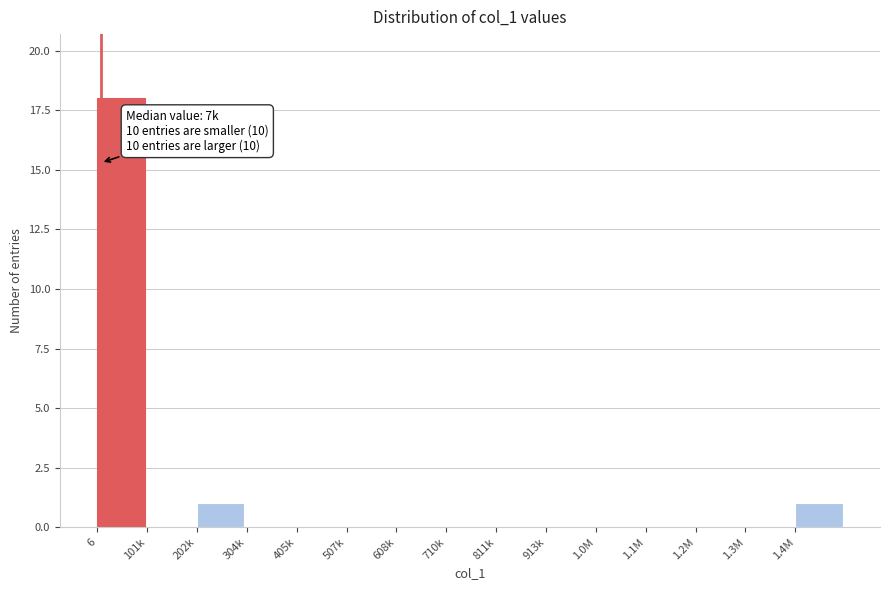

Reading right to left, what are all the values shown in this chart?

1.4M=1	1.3M=0	1.2M=0	1.1M=0	1.0M=0	913k=0	811k=0	710k=0	608k=0	507k=0	405k=0	304k=0	202k=1	101k=0	6=18